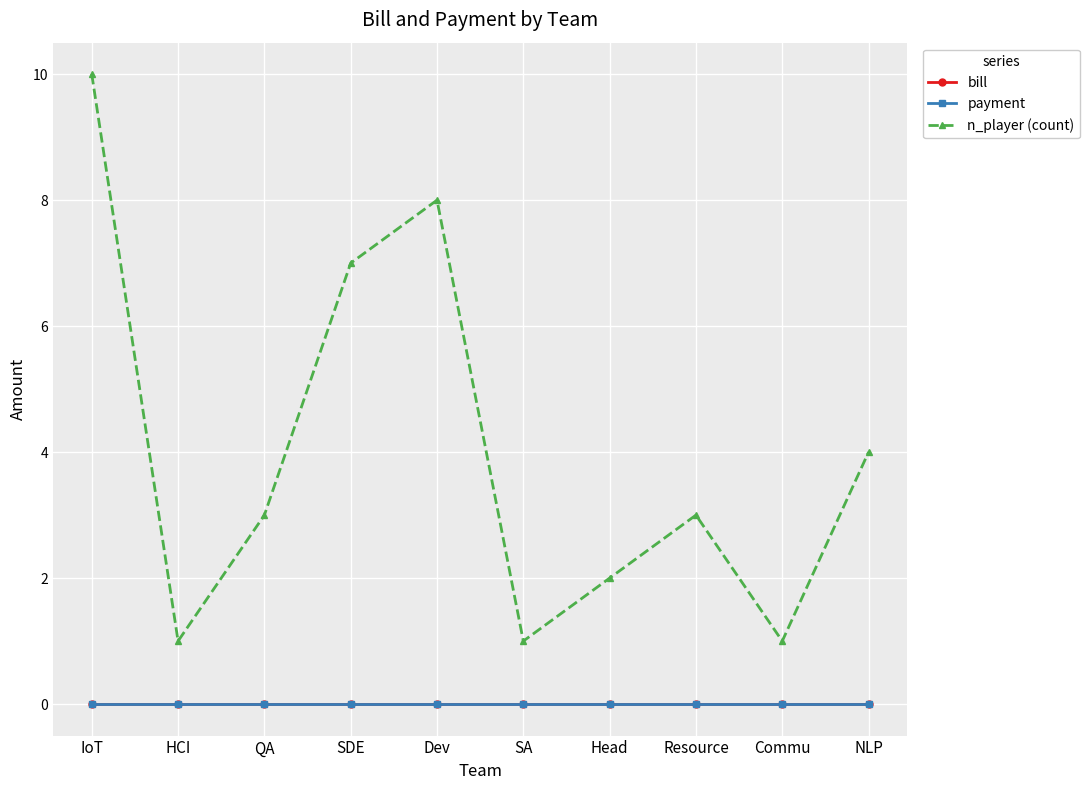

How many n_player (count) values are between 1 and 7?

8